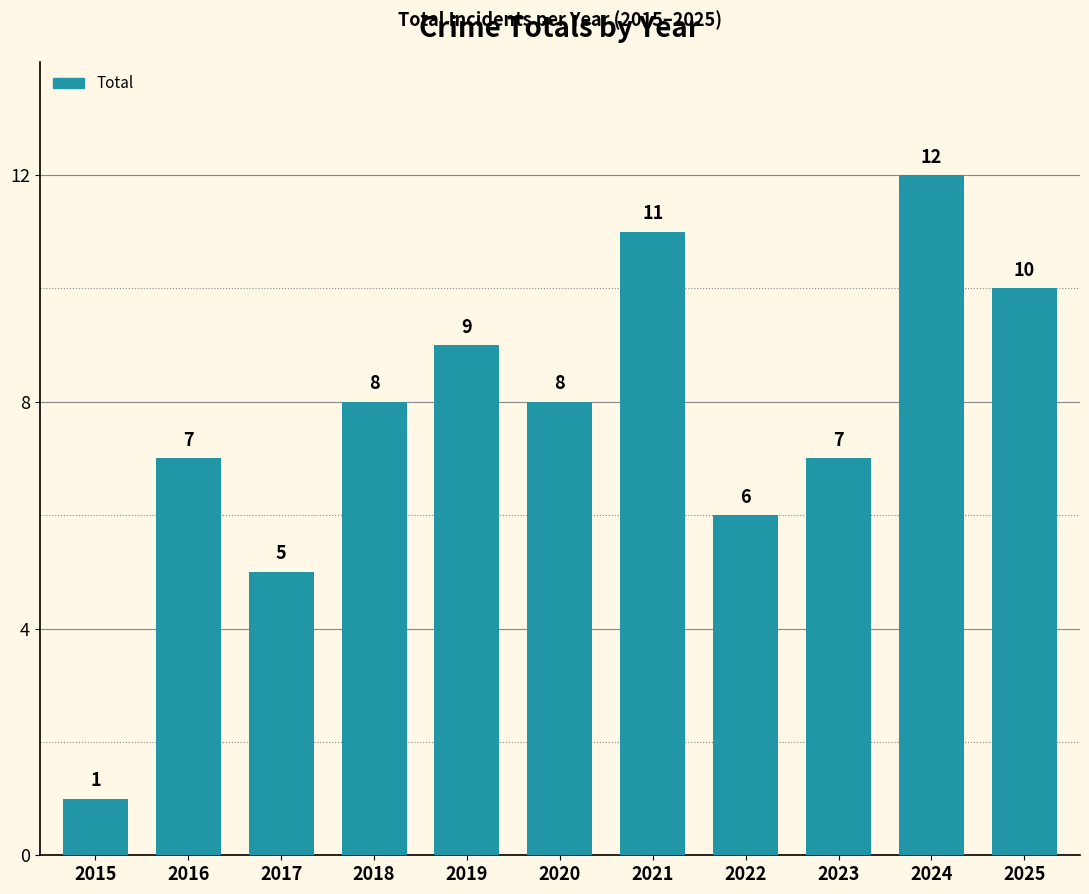

What is the approximate value at 2016?

7